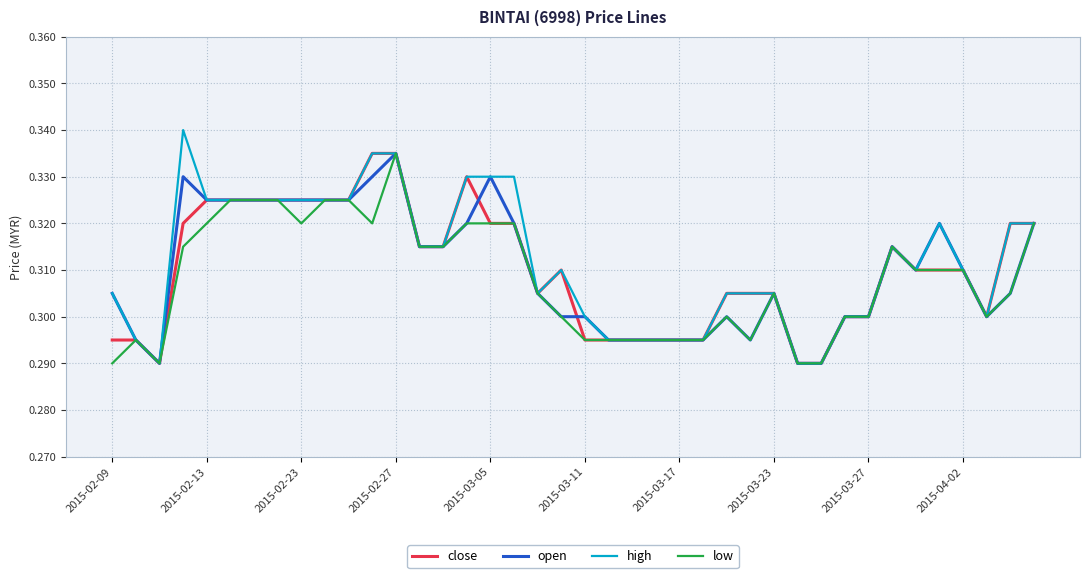

Which series has the largest range (max minus min)?

high